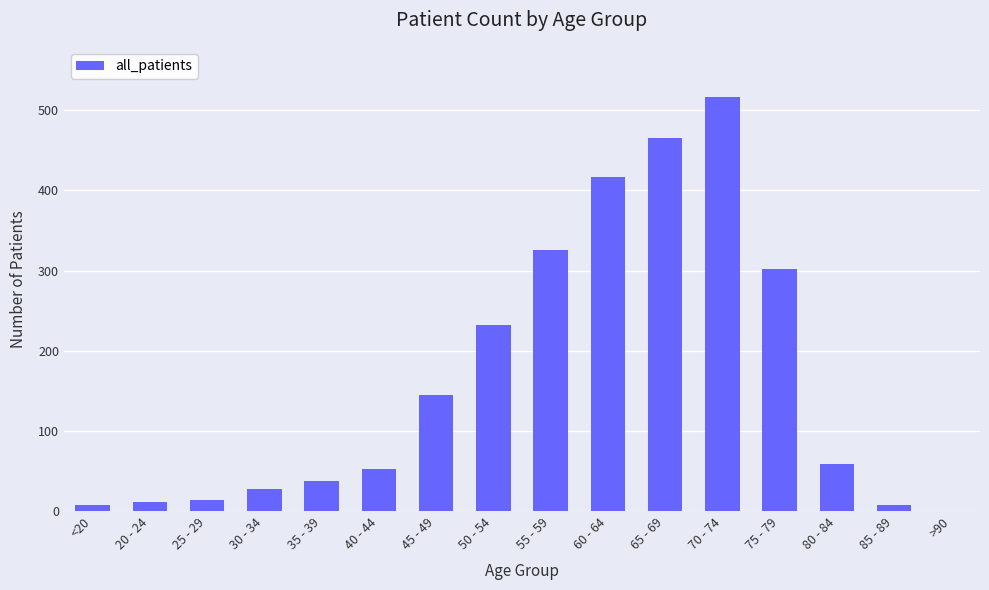

Reading left to right, what are all the values shown in this chart?

<20=8	20 - 24=11	25 - 29=14	30 - 34=27	35 - 39=38	40 - 44=52	45 - 49=145	50 - 54=232	55 - 59=326	60 - 64=417	65 - 69=465	70 - 74=517	75 - 79=302	80 - 84=59	85 - 89=8	>90=0